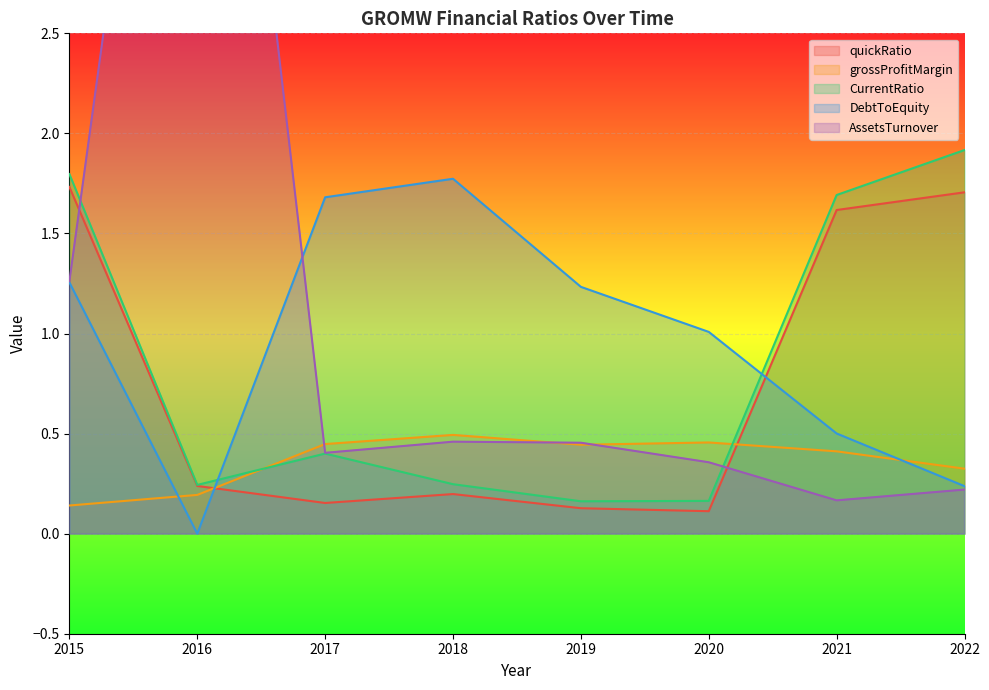

In DebtToEquity, how many points are higher than both neighbors (excluding endpoints)?

1